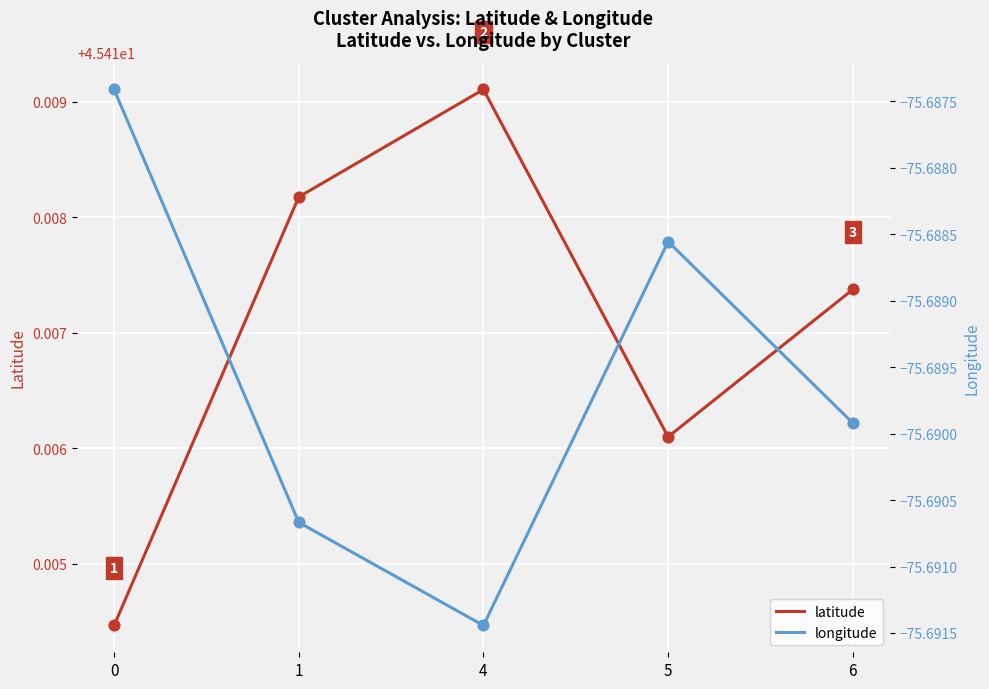

What is the total value across all series at 6?

-30.3